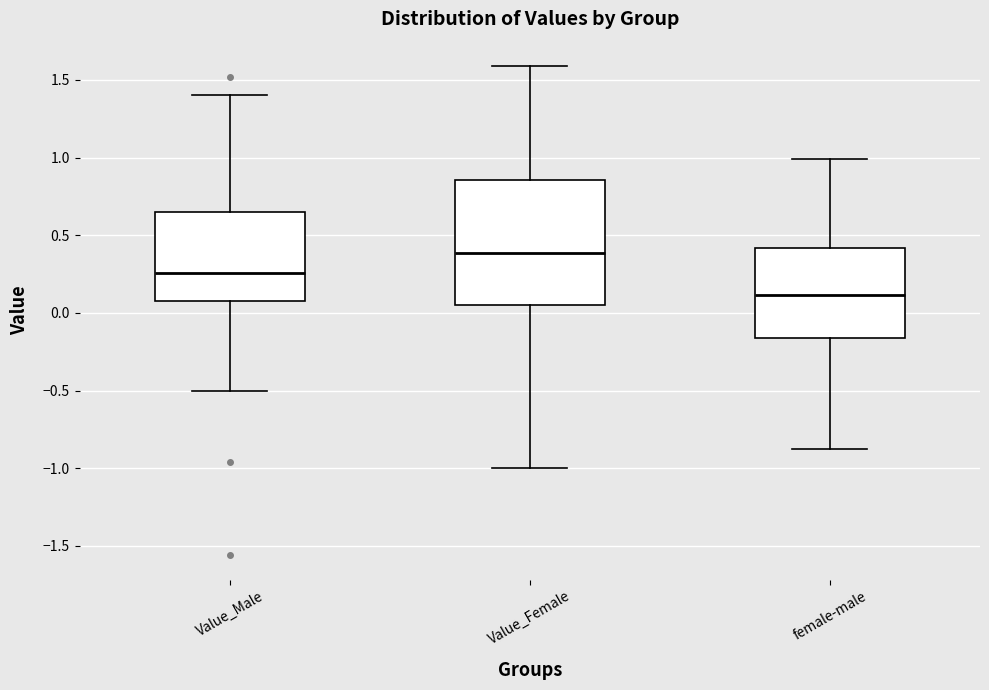

Which box's median line is the lowest?

female-male